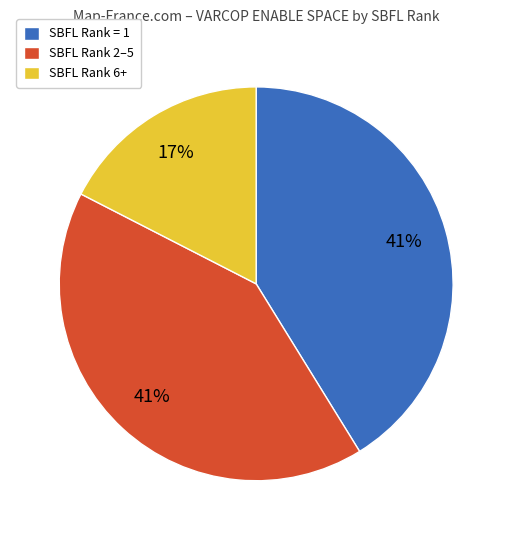

What percentage is the SBFL Rank 2–5 slice, to the nearest percent?

41%